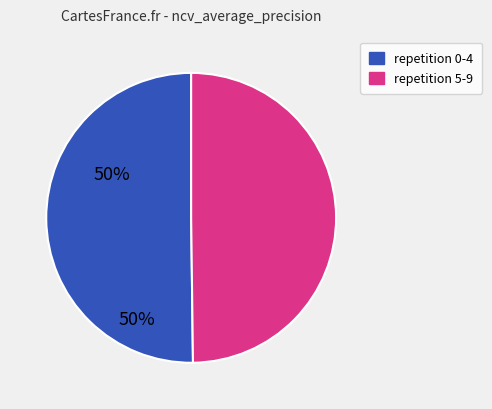

How many slices are in this pie chart?

2